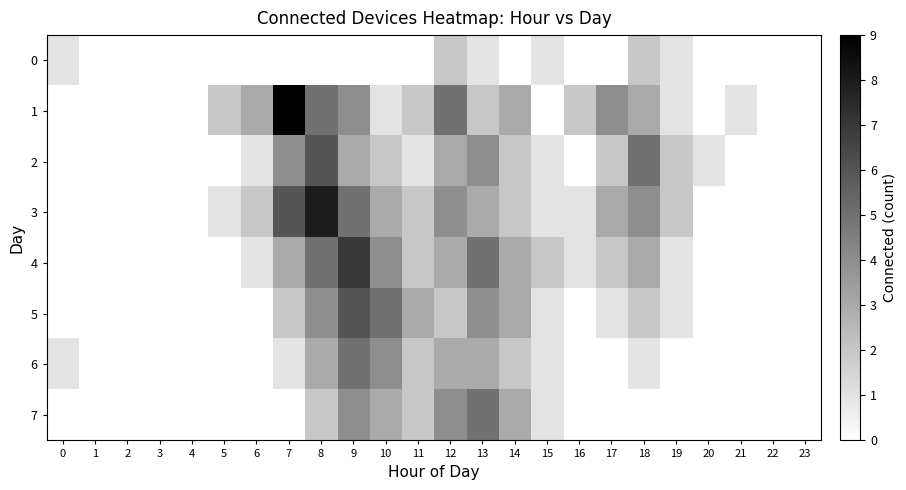

How many distinct data groups are displayed?

8